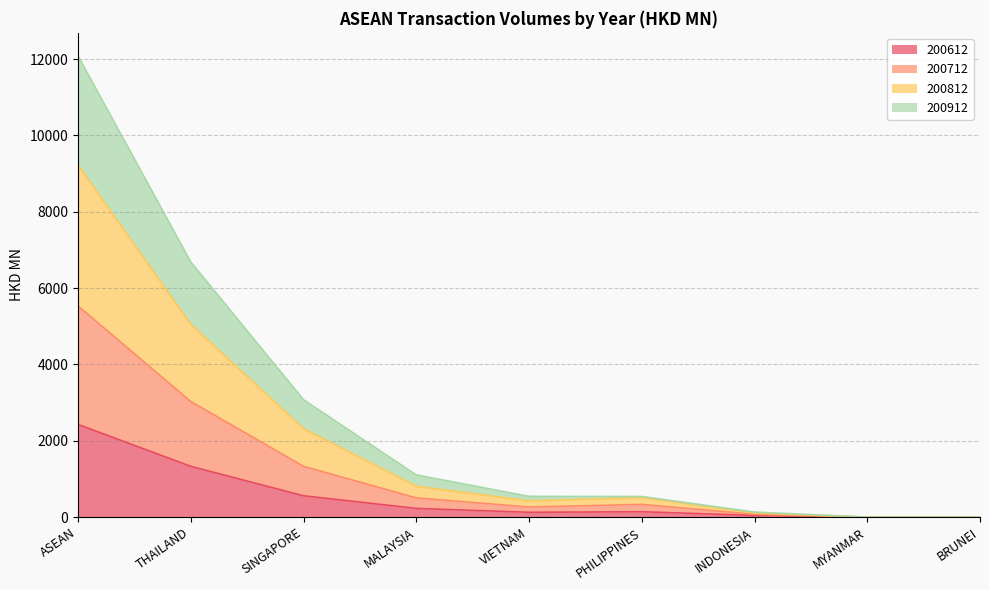

What is the maximum value for 200612?

2428.0